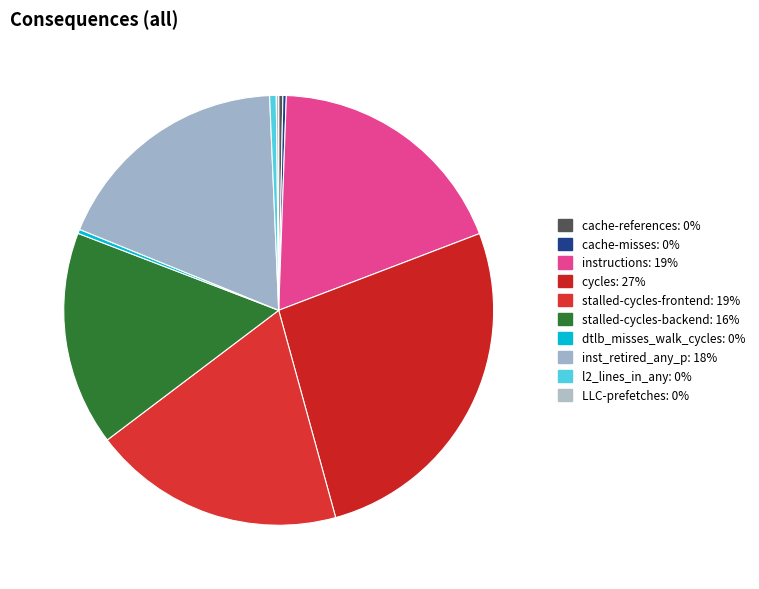

The cache-misses slice represents 0% of the pie. True or false?

True